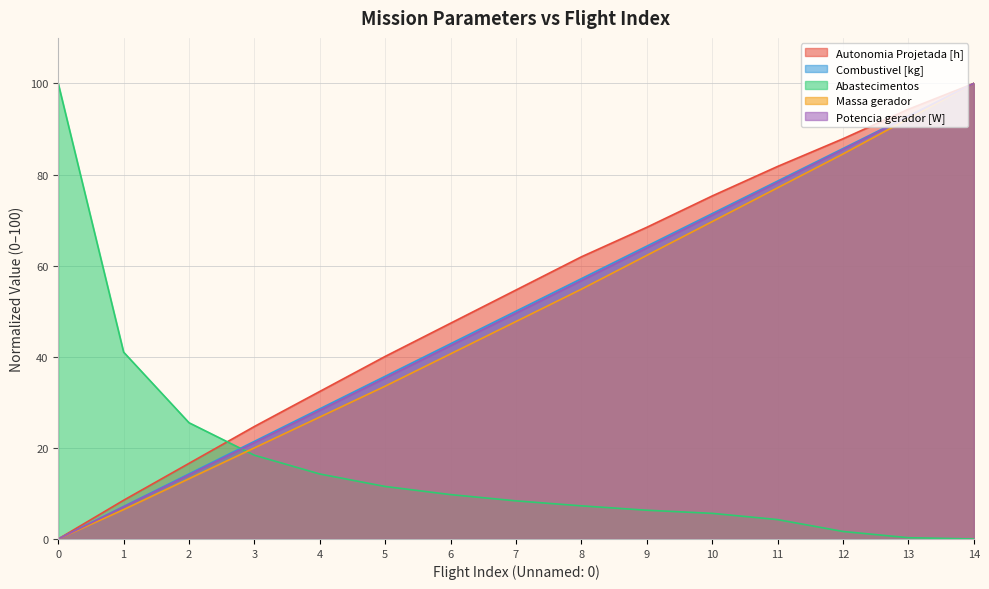

Which series ends up on top after the final intersection of Abastecimentos and Massa gerador?

Massa gerador